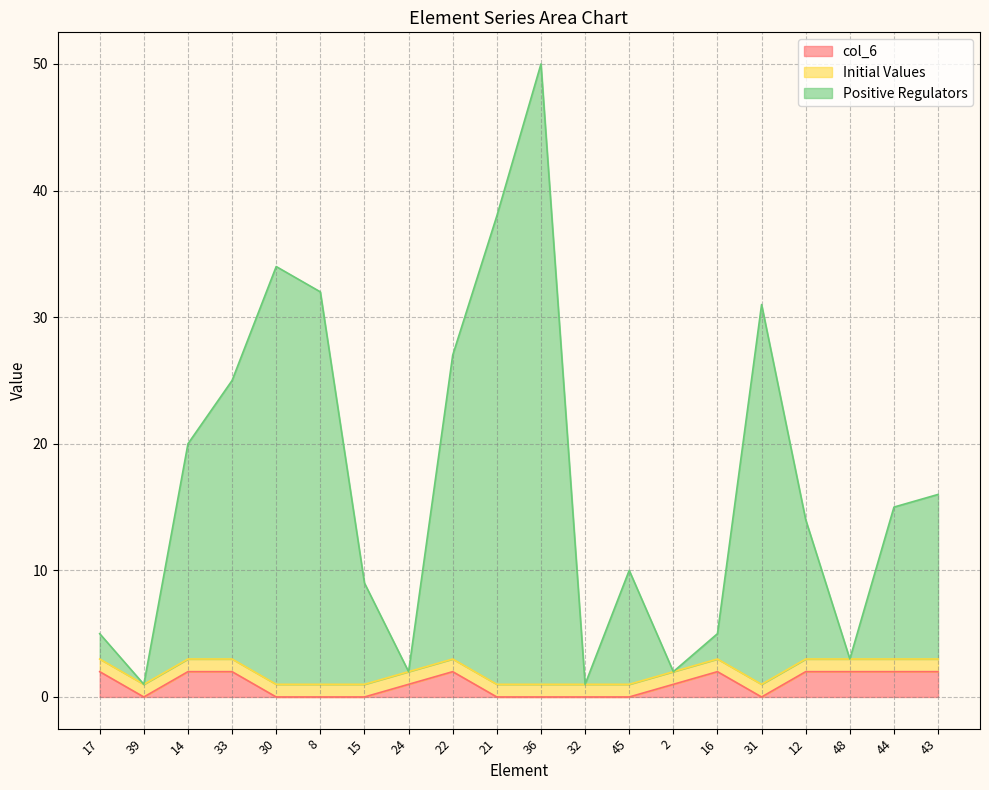

Is it true that col_6 equals 1 at 12?

False